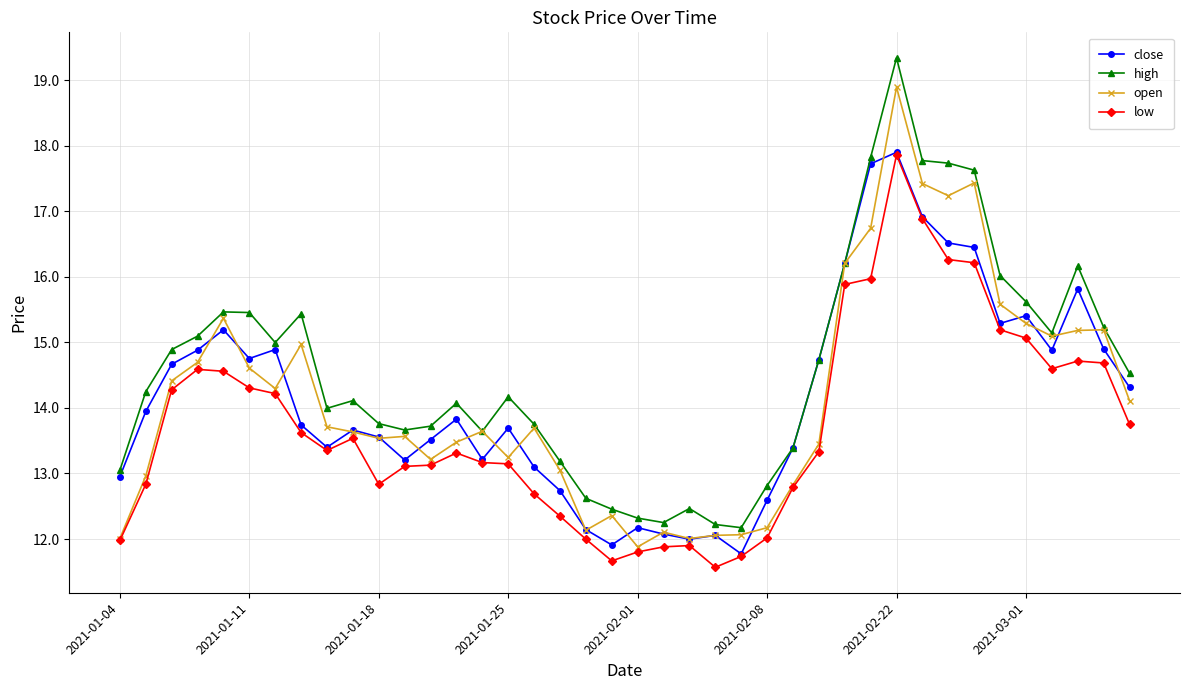

What is the value of the close point at the 40th from the left?

14.3